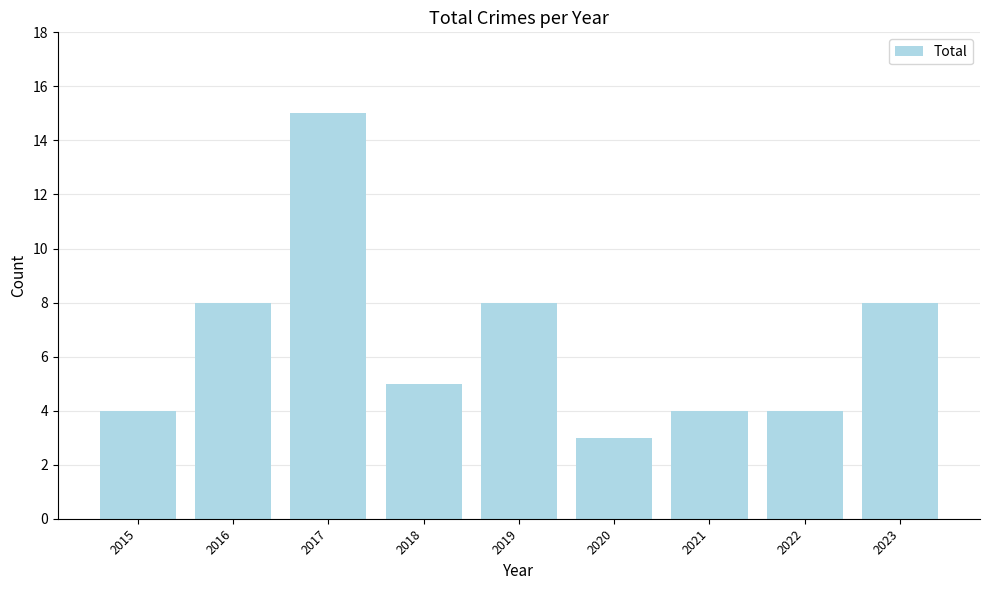

What is the difference between the values at 2016 and 2022?

4